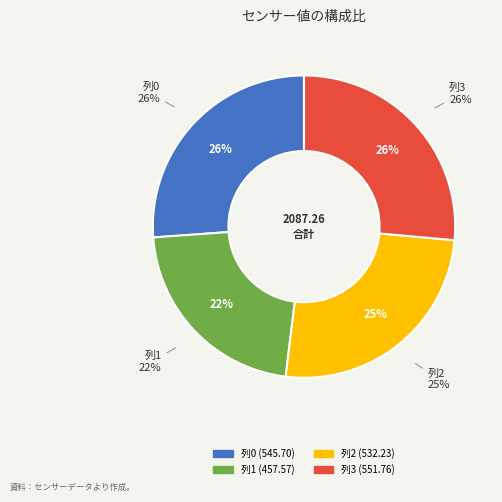

Does any single category account for the majority?

No